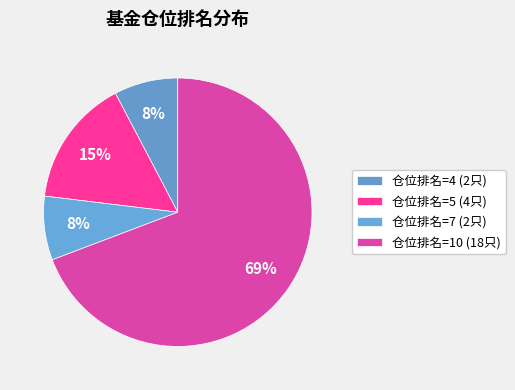

How many segments does this pie chart have?

4